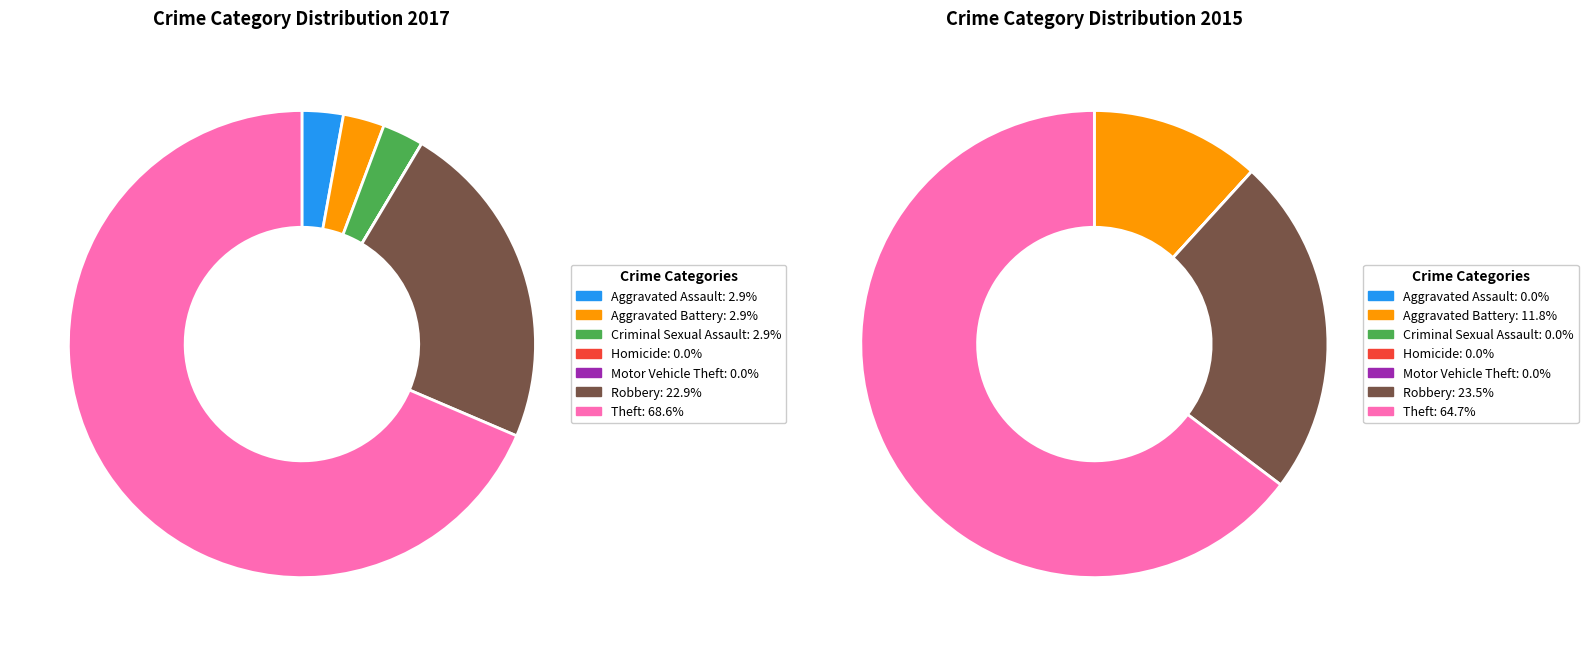

True or false: 2 accounts for 0% of the total.

True